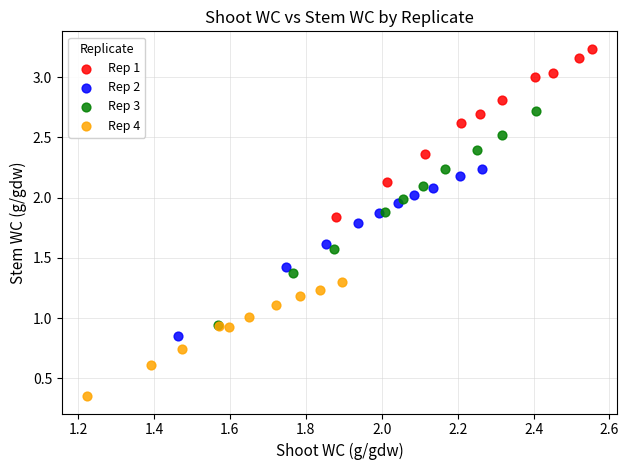

Which series reaches the minimum Y coordinate?

Rep 4